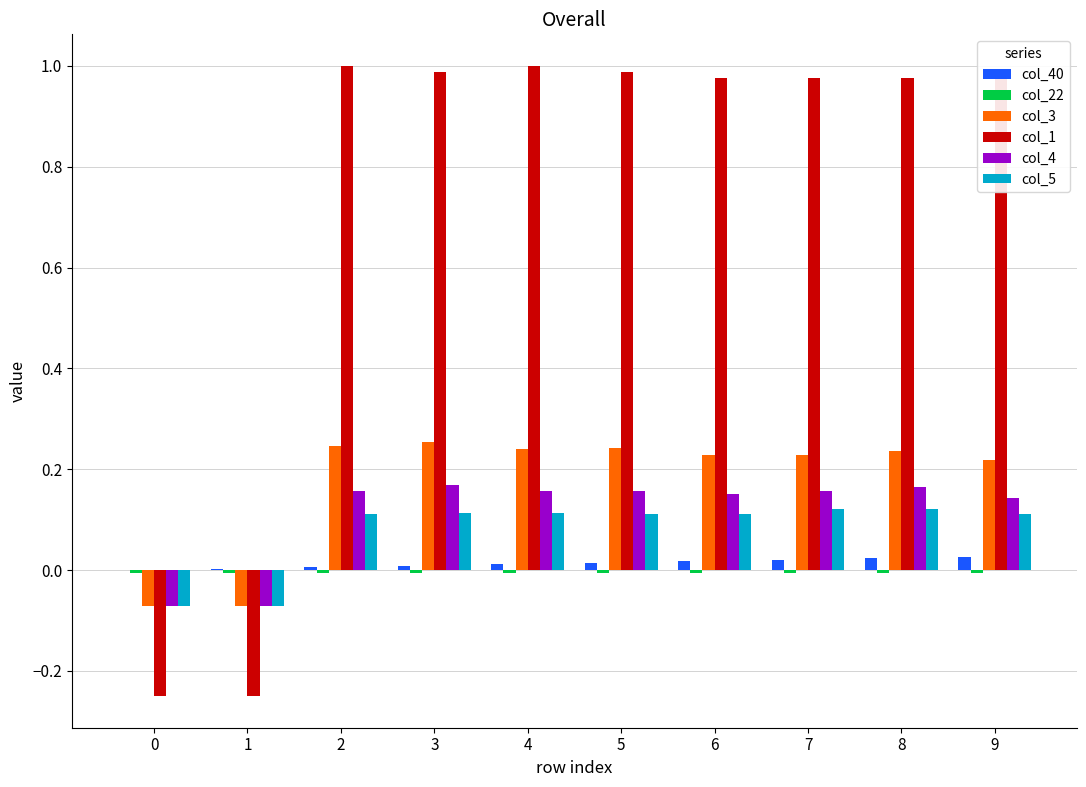

The col_40 series shows 0.0 at 2. True or false?

True